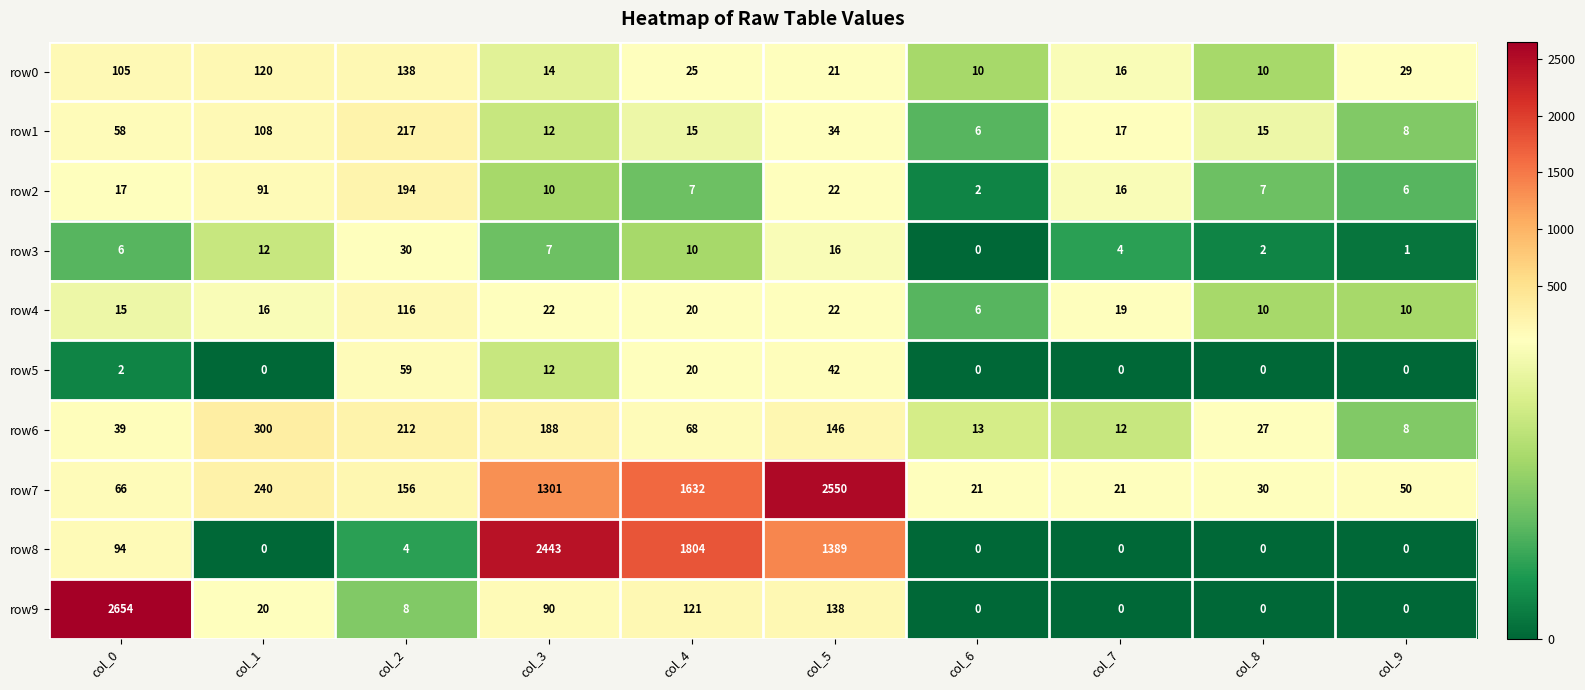

What is the difference between the second highest and minimum values in the row7 series?

1611